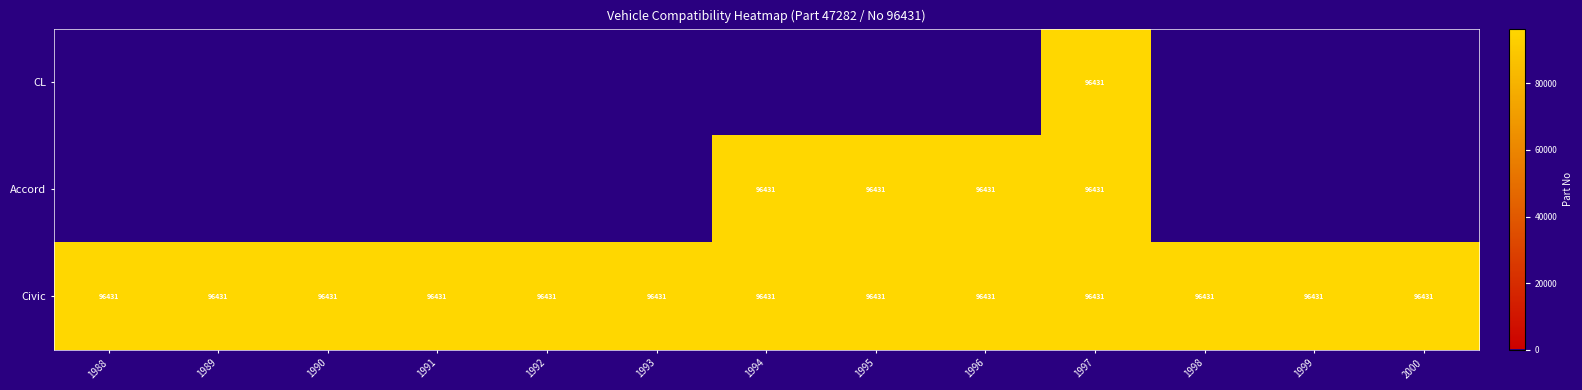

True or false: Civic has a value of 96431 at 1994.

True